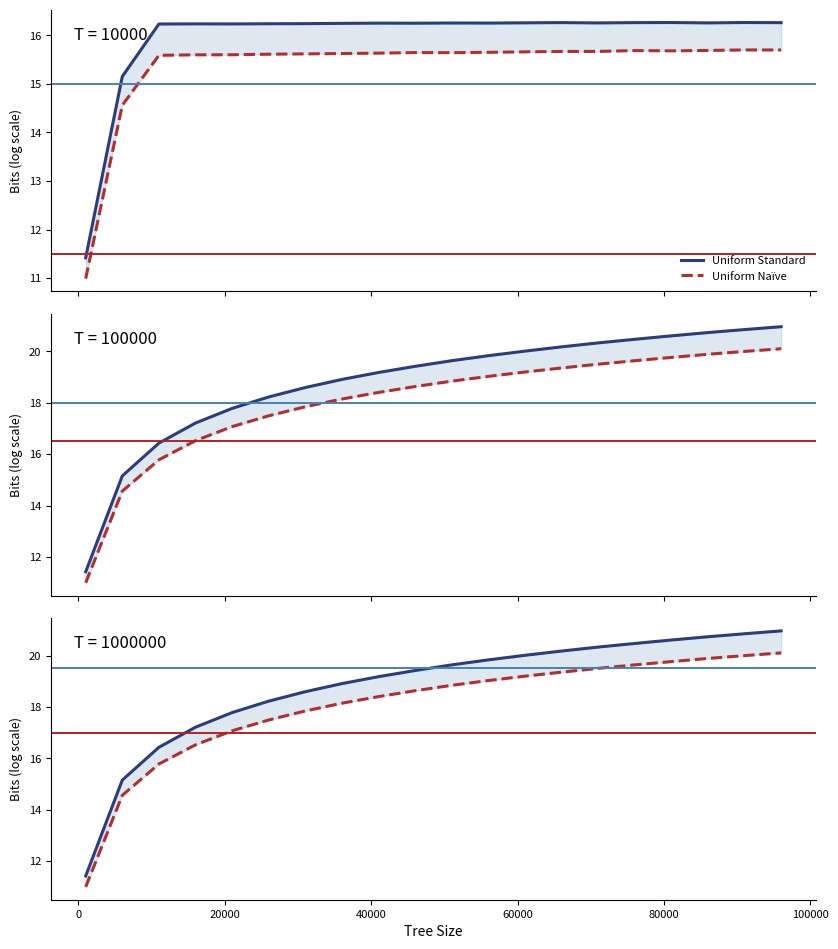

Reading right to left, extract all data points from this chart.

Uniform Standard: 21.0	20.9	20.7	20.6	20.5	20.3	20.2	20.0	19.8	19.6	19.4	19.2	18.9	18.6	18.2	17.8	17.2	16.4	15.2	11.4
Uniform Naïve: 20.1	20.0	19.9	19.8	19.6	19.5	19.4	19.2	19.0	18.8	18.6	18.4	18.1	17.8	17.5	17.1	16.5	15.8	14.6	11.0